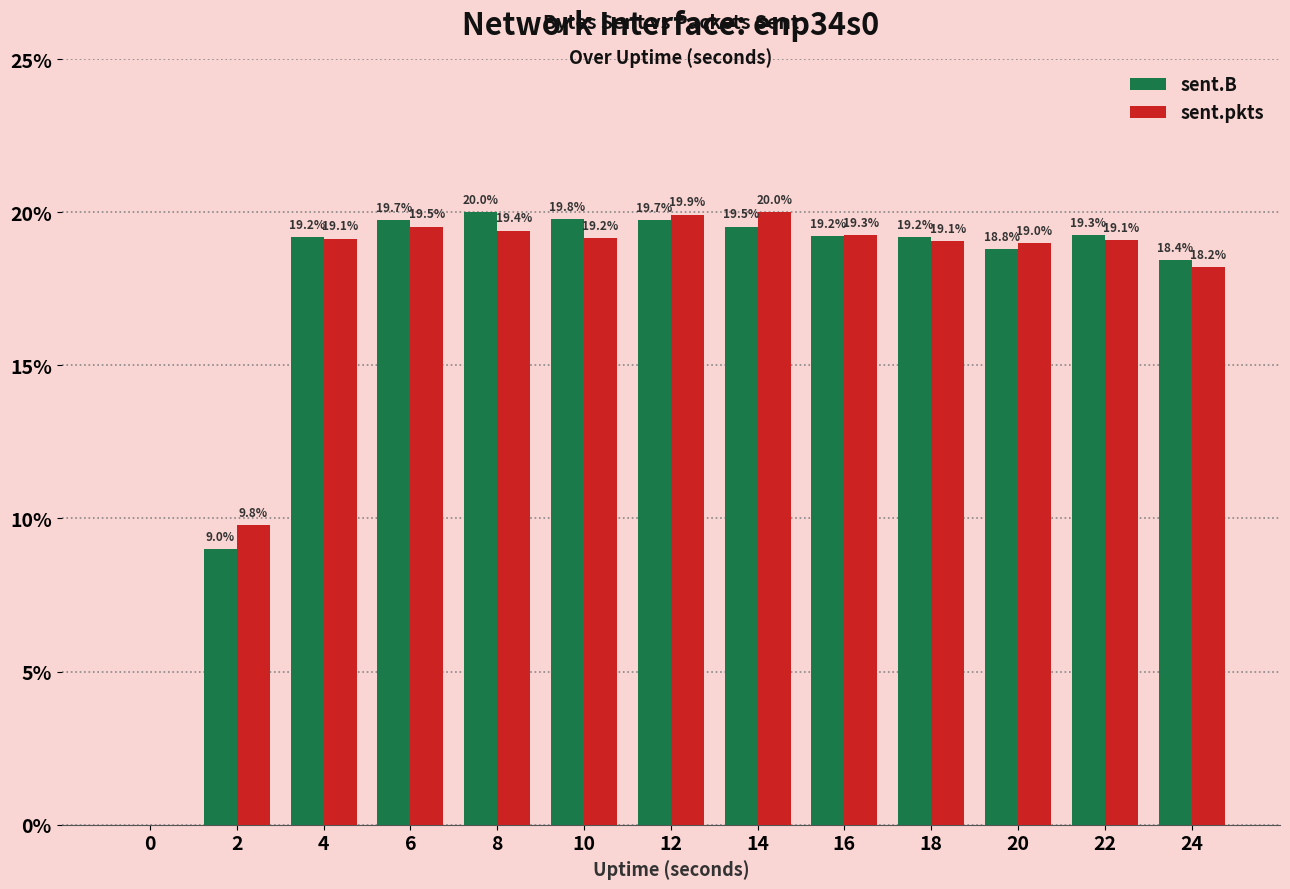

The sent.pkts series shows 10.2 at 6. True or false?

False